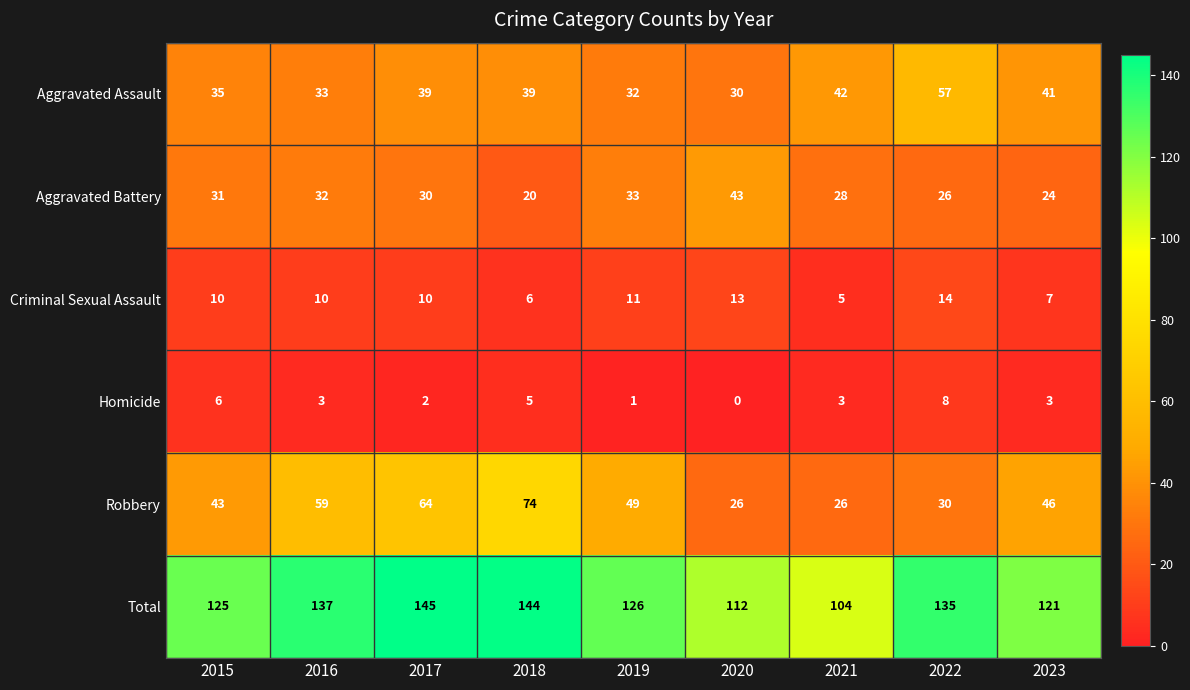

List the series in order of their peak value, highest first.

Total, Robbery, Aggravated Assault, Aggravated Battery, Criminal Sexual Assault, Homicide